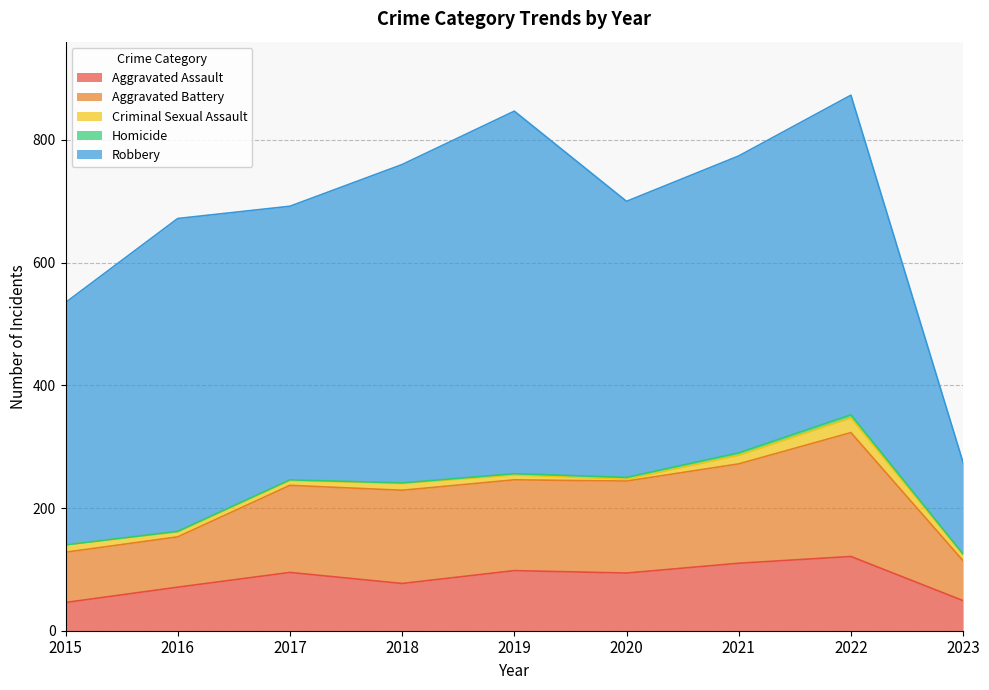

What is the difference between the highest and lowest values at 2022?

516